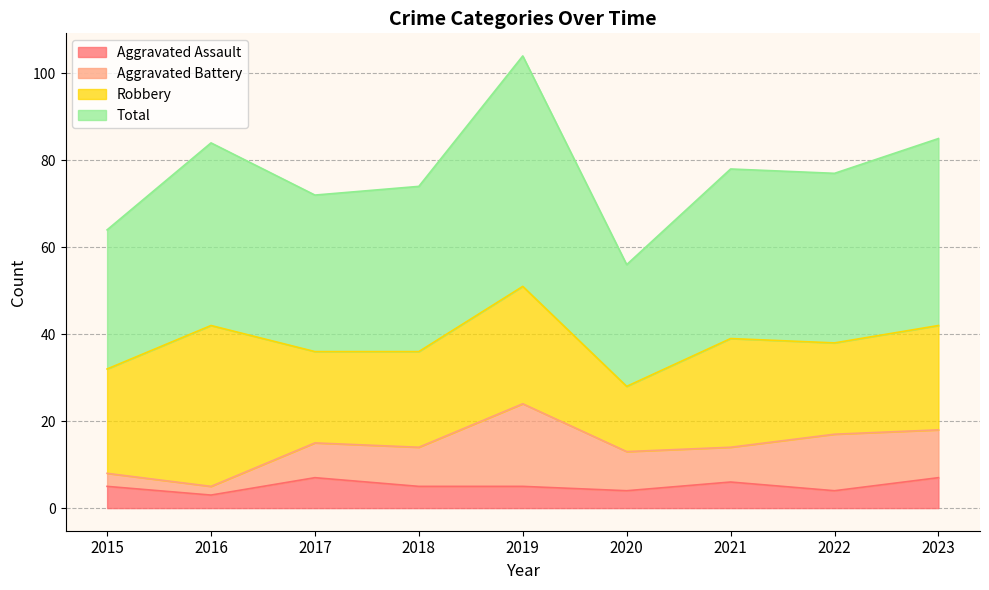

What is the approximate value of Aggravated Assault at 2018?

5